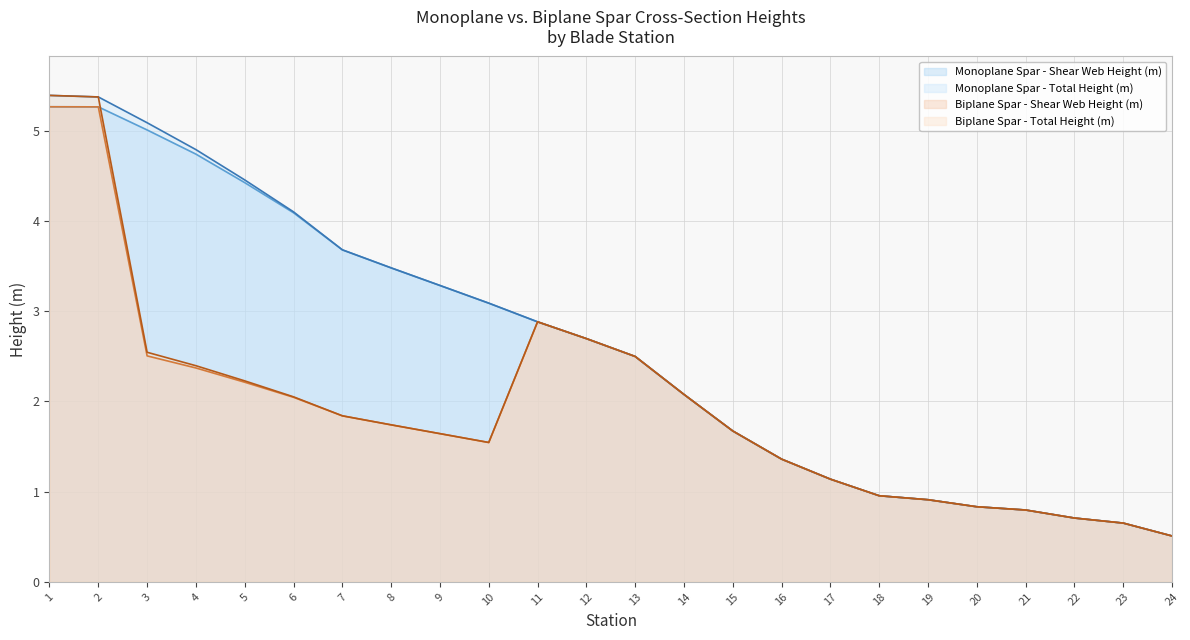

How many data points in Monoplane Spar - Shear Web Height (m) are above 2?

14